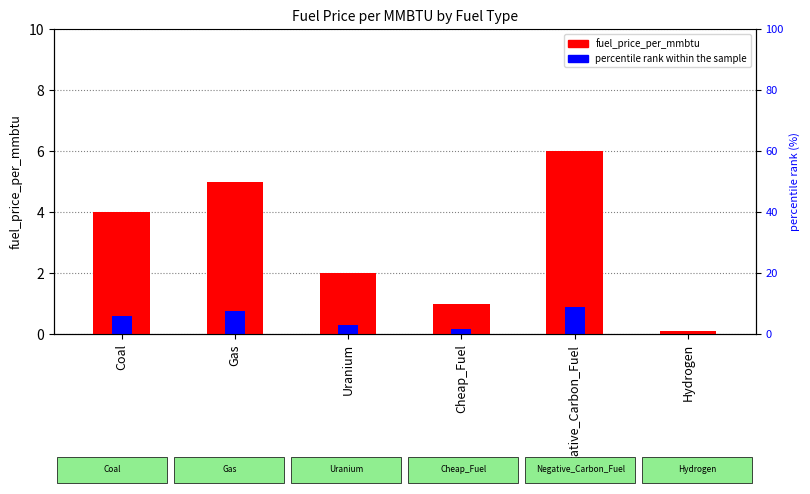

Reading right to left, list all the values displayed in this chart.

fuel_price_per_mmbtu: 0.1	6.0	1.0	2.0	5.0	4.0
percentile rank within the sample: 0.0	0.9	0.1	0.3	0.8	0.6